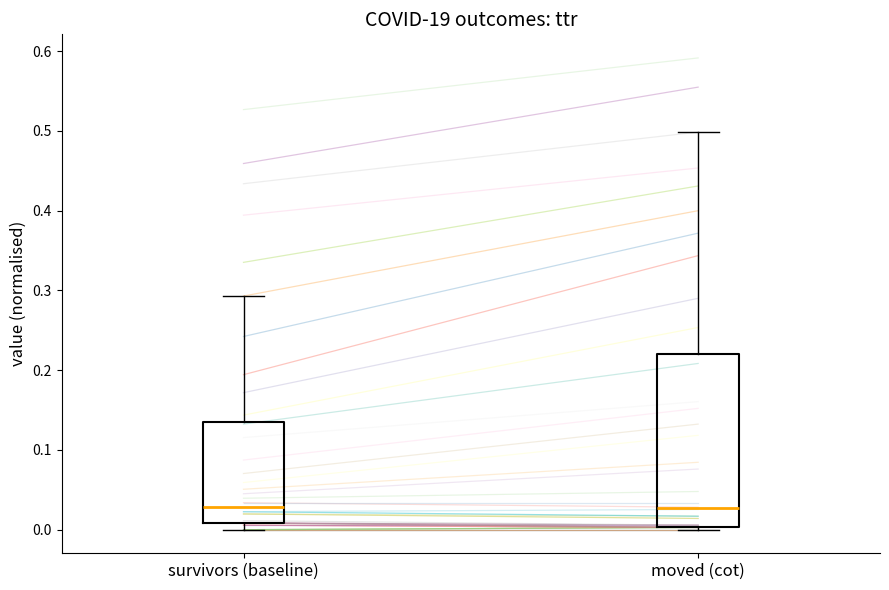

Comparing the boxes themselves (not the whiskers), which one is the tallest?

moved (cot)